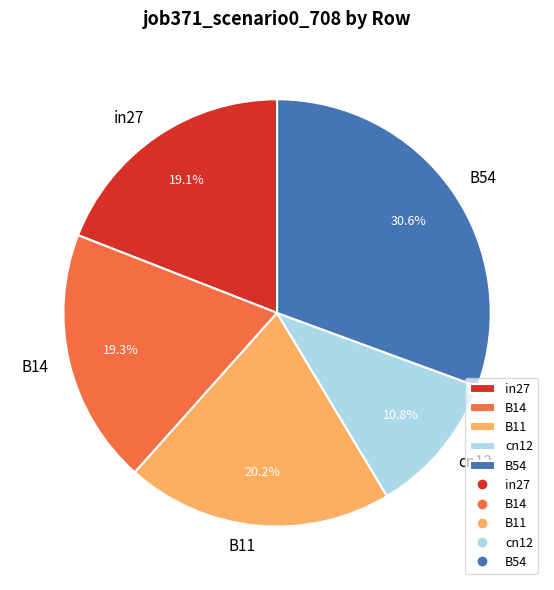

What portion of the pie excludes B11?

79.8%